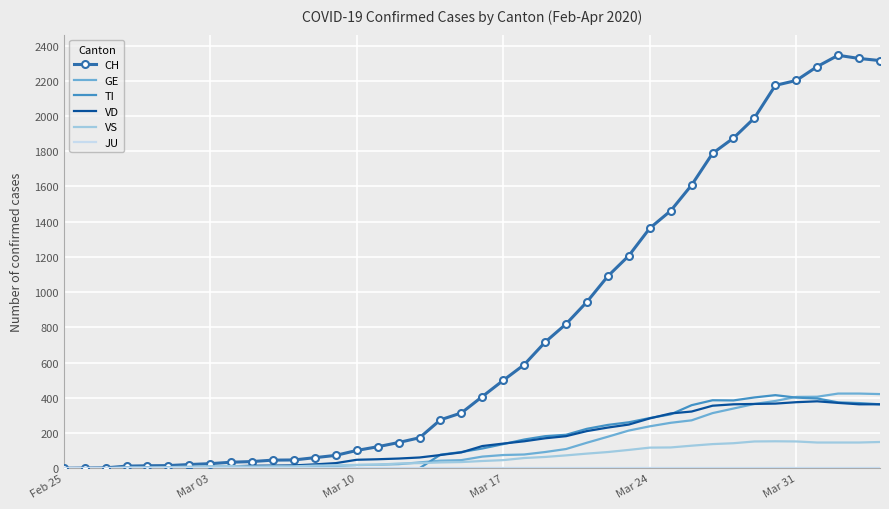

Which series has the widest spread of values?

CH